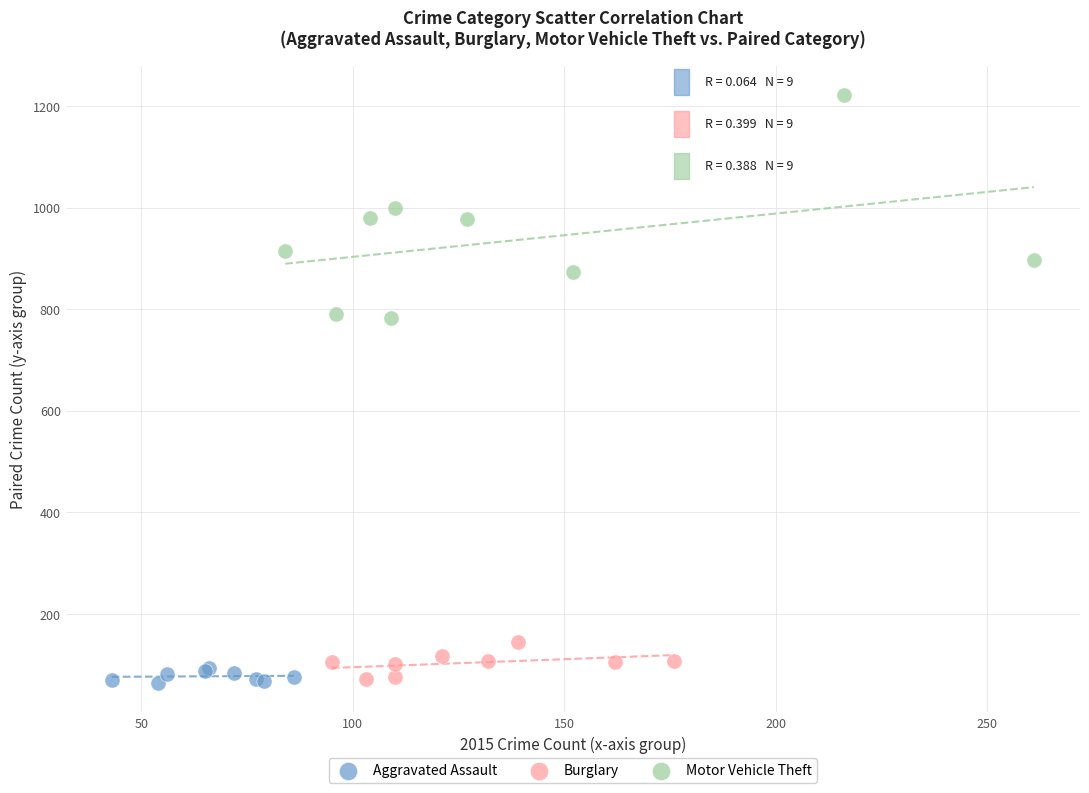

Which series reaches the maximum Y coordinate?

Motor Vehicle Theft